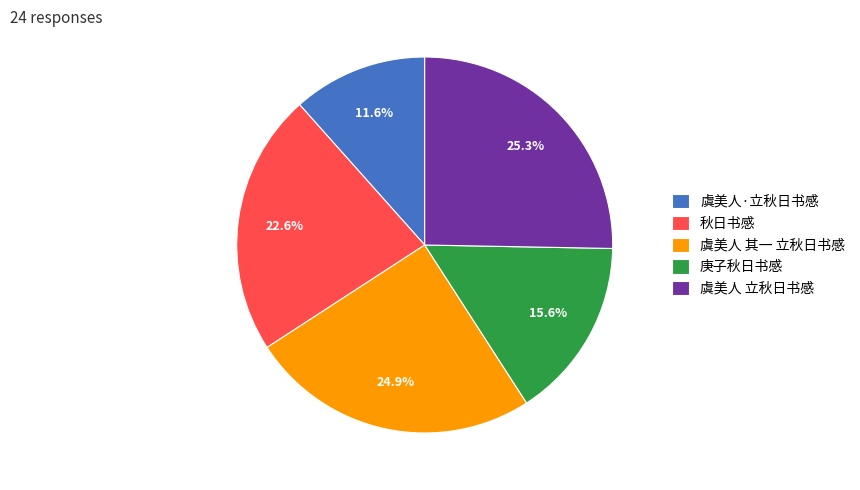

Does 虞美人 立秋日书感 account for over 50% of the chart?

No